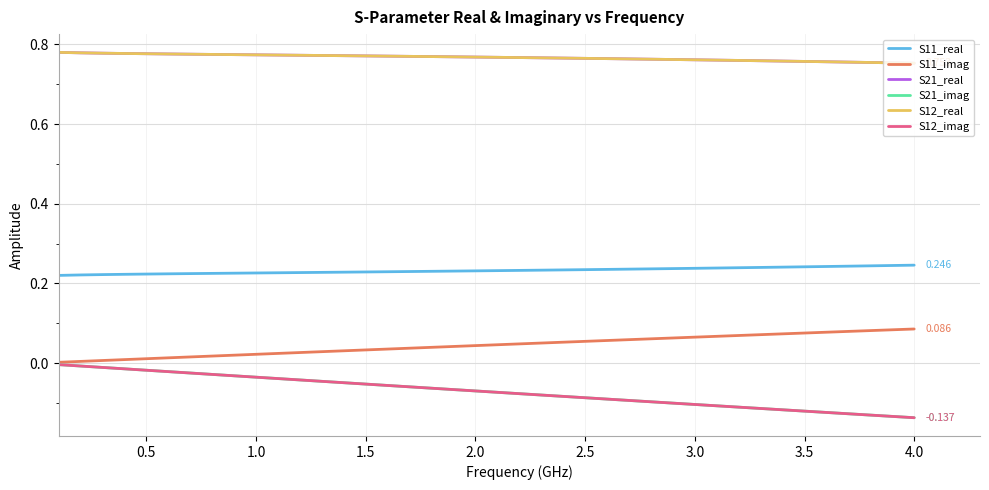

List the series in order of their peak value, lowest first.

S21_imag, S12_imag, S11_imag, S11_real, S21_real, S12_real